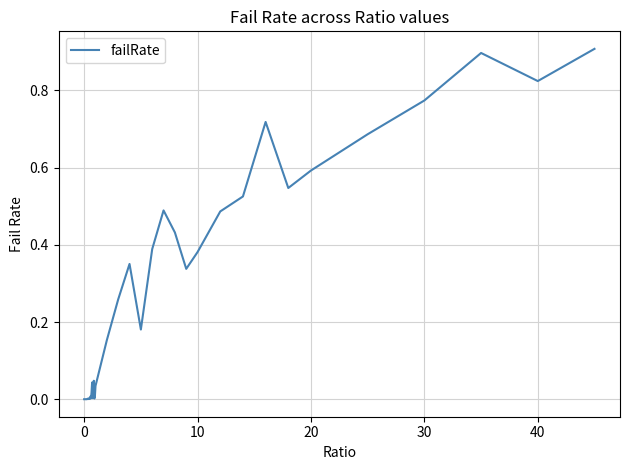

What is the greatest value displayed?

0.9